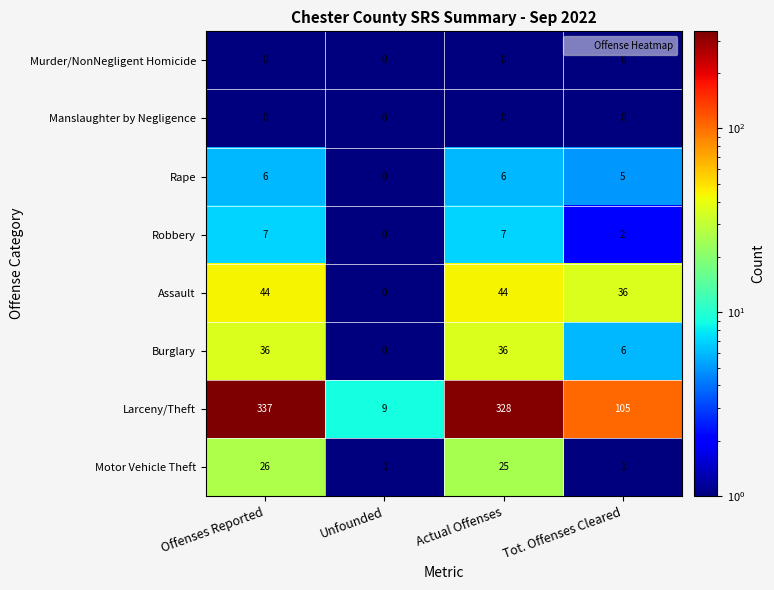

What is the difference between the maximum and minimum values in the Rape series?

6